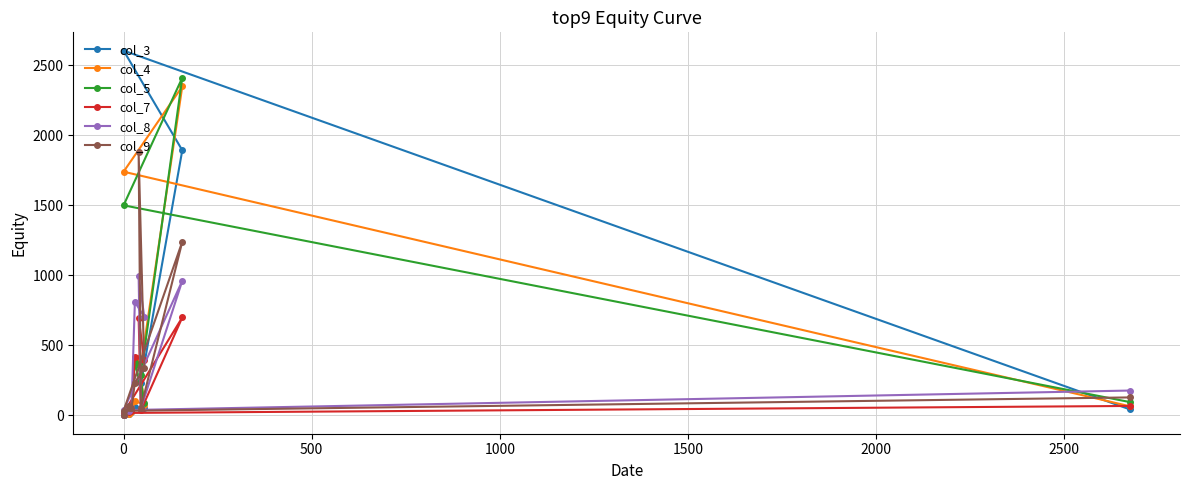

How many lines are shown in the chart?

6